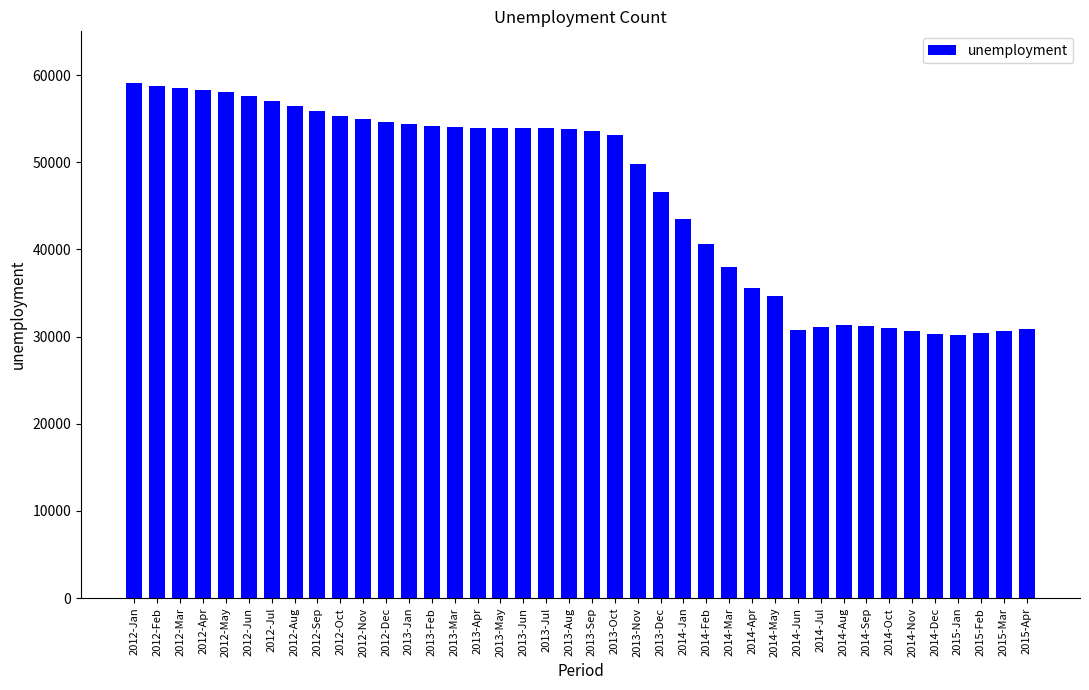

What is the label of the 7th bar from the left?

2012-Jul